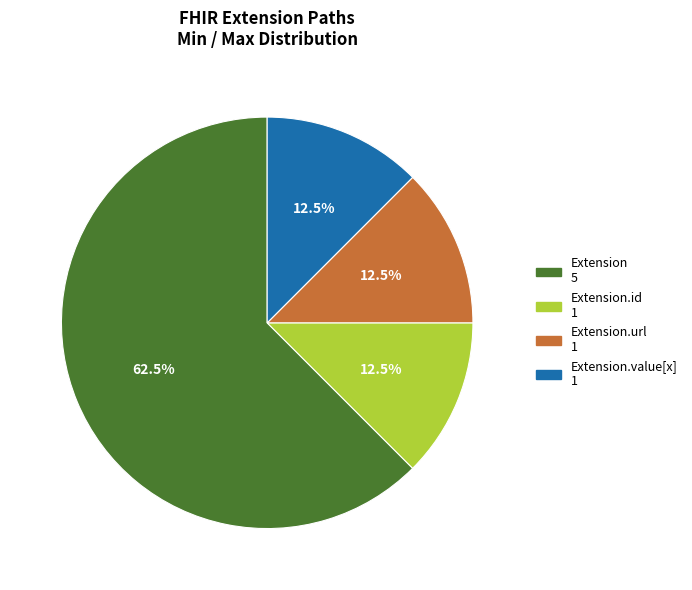

Does any single category account for the majority?

Yes